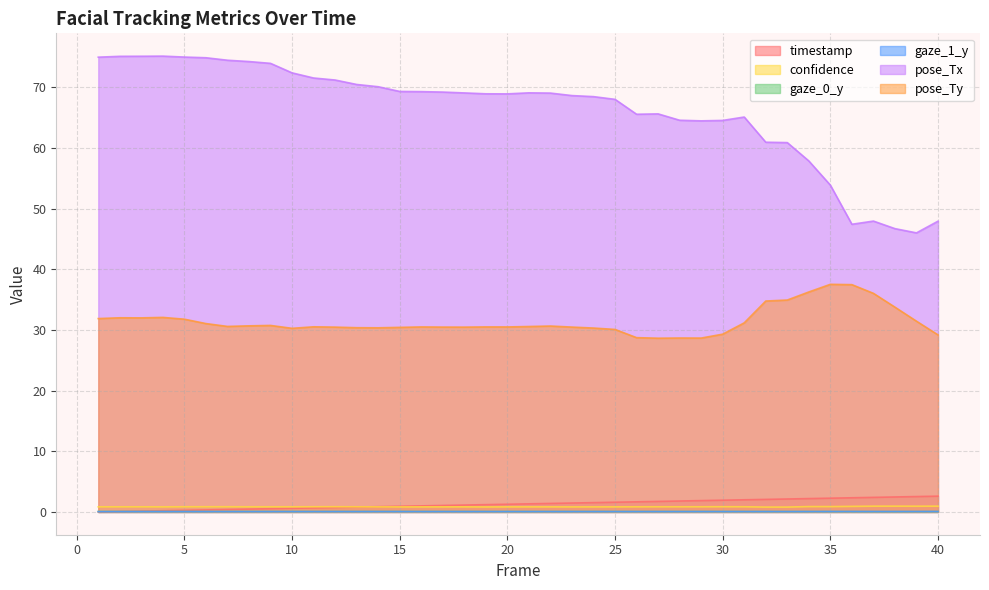

Reading left to right, list all the values displayed in this chart.

timestamp: 0.0	0.1	0.1	0.2	0.3	0.3	0.4	0.5	0.5	0.6	0.7	0.7	0.8	0.9	0.9	1.0	1.1	1.1	1.2	1.3	1.3	1.4	1.5	1.5	1.6	1.7	1.7	1.8	1.9	1.9	2.0	2.1	2.1	2.2	2.3	2.3	2.4	2.5	2.5	2.6
confidence: 0.8	0.8	0.8	0.8	0.9	0.9	0.9	0.8	0.8	0.8	0.9	0.9	0.8	0.8	0.8	0.8	0.8	0.8	0.8	0.8	0.8	0.8	0.8	0.8	0.8	0.8	0.8	0.8	0.9	0.9	0.9	0.8	0.8	0.9	0.9	0.9	0.9	1.0	0.9	1.0
gaze_0_y: 0.1	0.1	0.1	0.1	0.1	0.1	0.1	0.1	0.1	0.1	0.1	0.1	0.1	0.1	0.1	0.1	0.1	0.1	0.1	0.1	0.1	0.1	0.1	0.1	0.1	0.1	0.1	0.1	0.1	0.1	0.1	0.1	0.1	0.1	0.1	0.1	0.1	0.1	0.1	0.1
gaze_1_y: 0.1	0.1	0.1	0.1	0.1	0.1	0.1	0.1	0.1	0.1	0.1	0.1	0.1	0.1	0.1	0.1	0.1	0.1	0.1	0.1	0.1	0.1	0.1	0.1	0.1	0.1	0.1	0.1	0.1	0.1	0.1	0.1	0.1	0.1	0.1	0.1	0.1	0.1	0.1	0.1
pose_Tx: 75.0	75.1	75.1	75.1	75.0	74.9	74.4	74.2	73.9	72.4	71.5	71.2	70.5	70.1	69.3	69.3	69.2	69.1	68.9	68.9	69.1	69.0	68.6	68.4	68.0	65.5	65.6	64.6	64.5	64.5	65.1	60.9	60.9	57.8	53.9	47.4	47.9	46.7	46.0	47.9
pose_Ty: 31.9	32.0	32.0	32.1	31.8	31.0	30.6	30.7	30.7	30.3	30.5	30.5	30.4	30.3	30.4	30.5	30.5	30.5	30.5	30.5	30.6	30.6	30.5	30.3	30.1	28.7	28.6	28.7	28.7	29.3	31.2	34.8	34.9	36.3	37.5	37.5	36.0	33.7	31.4	29.2